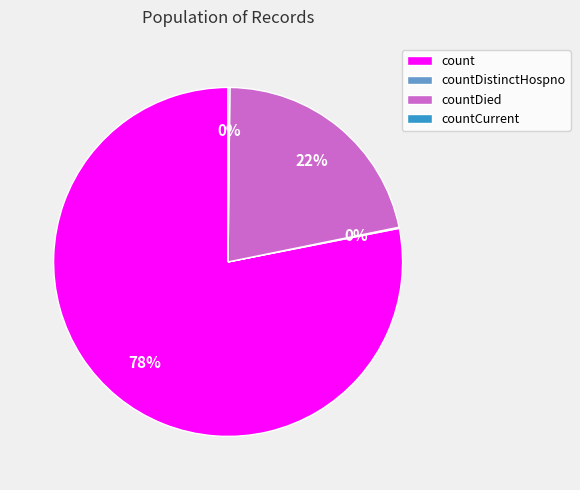

Is there any slice that represents more than half of the pie?

Yes